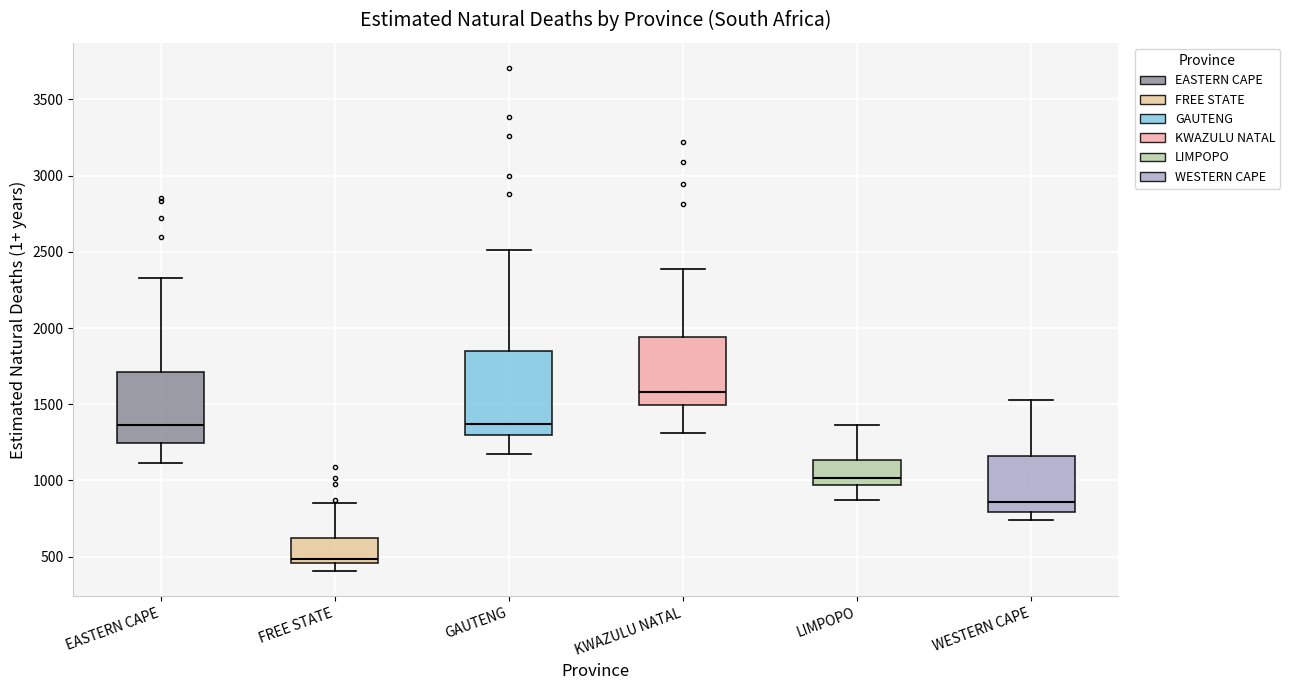

Reading left to right, transcribe this box plot: for each box, give where its median line is, the range the box spans, and where its two whiskers end, as read against the y-axis. The values are not printed on the chart, so give them approximately, as read against the axis.

EASTERN CAPE: median 1350, box 1250 to 1700, whiskers 1100 to 2350
FREE STATE: median 500, box 450 to 600, whiskers 400 to 850
GAUTENG: median 1350, box 1300 to 1850, whiskers 1150 to 2500
KWAZULU NATAL: median 1600, box 1500 to 1950, whiskers 1300 to 2400
LIMPOPO: median 1000, box 950 to 1150, whiskers 850 to 1350
WESTERN CAPE: median 850, box 800 to 1150, whiskers 750 to 1550